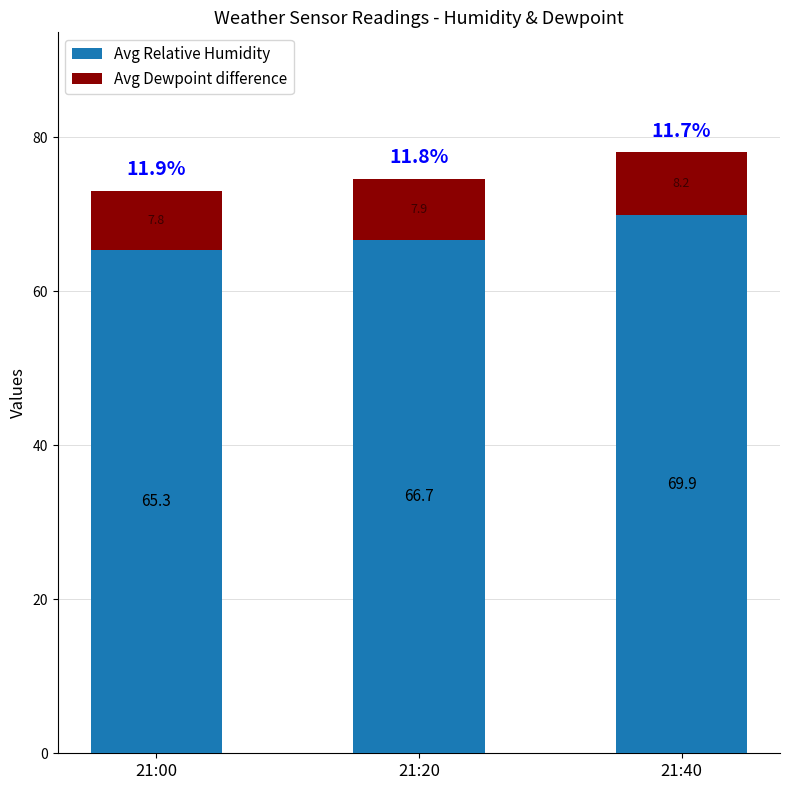

Reading left to right, transcribe the values for Avg Relative Humidity.

65.3	66.7	69.9